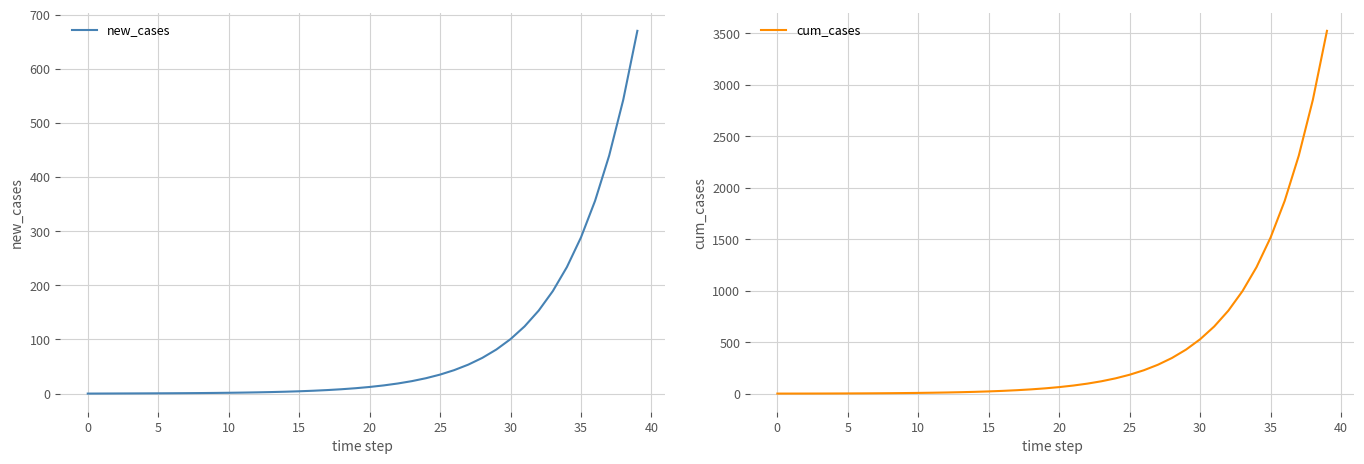

True or false: new_cases and cum_cases intersect in this chart.

False